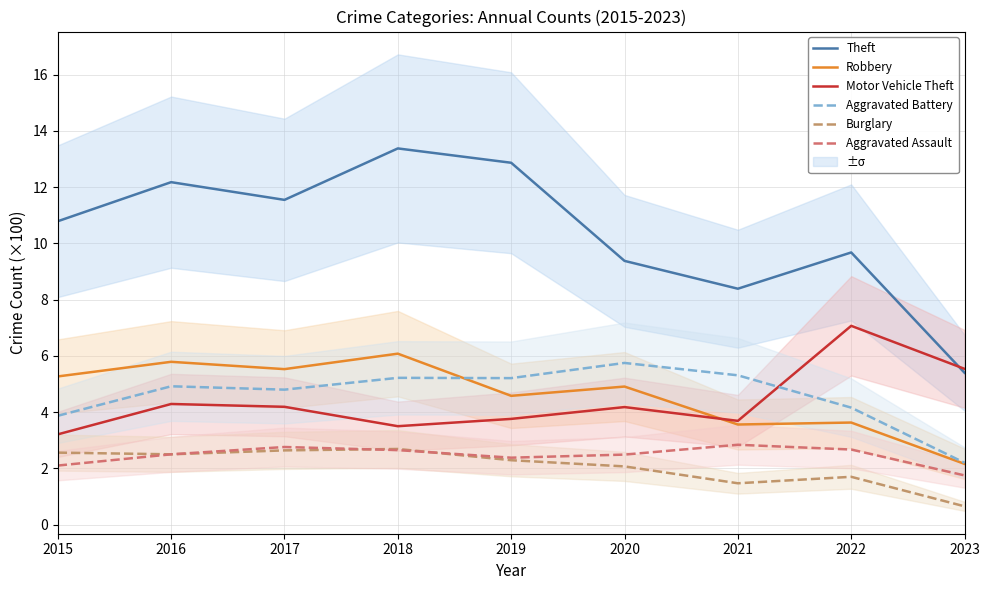

At which category is the sum across all series the highest?

2018